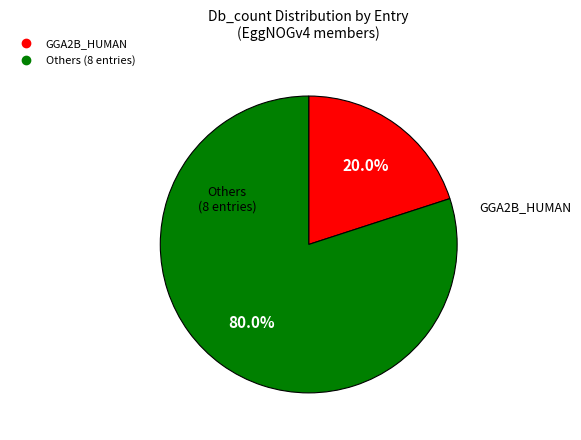

Does any single category account for the majority?

Yes